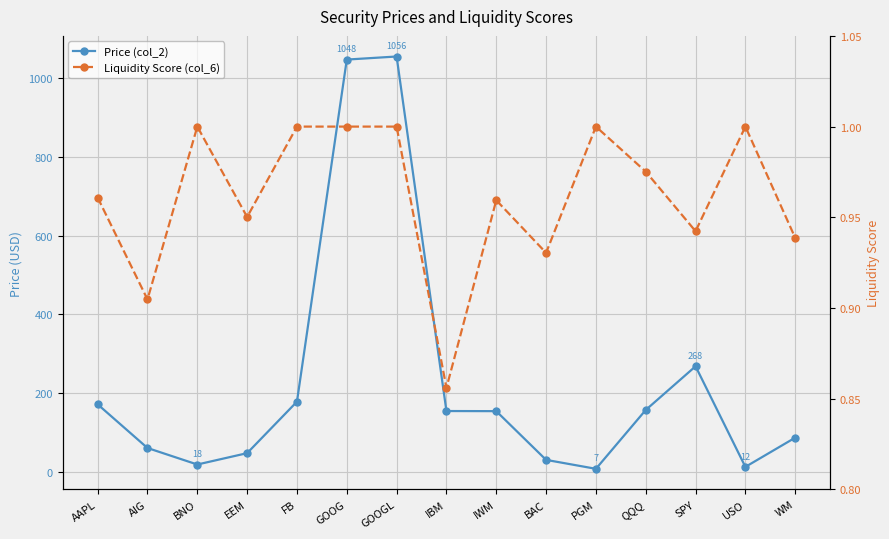

Which series has the largest range (max minus min)?

Price (col_2)